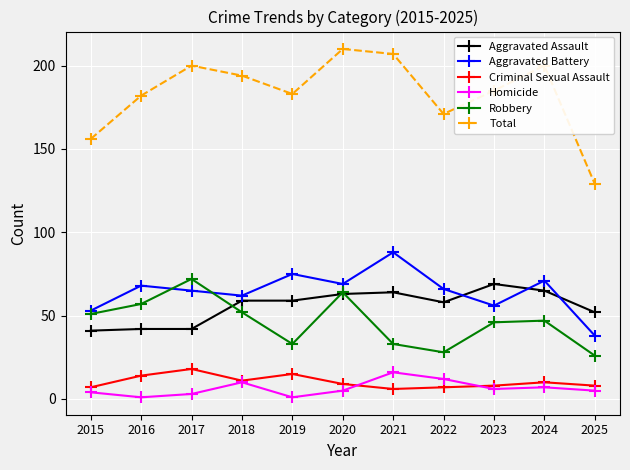

True or false: Total has a value of 156 at 2015.

True